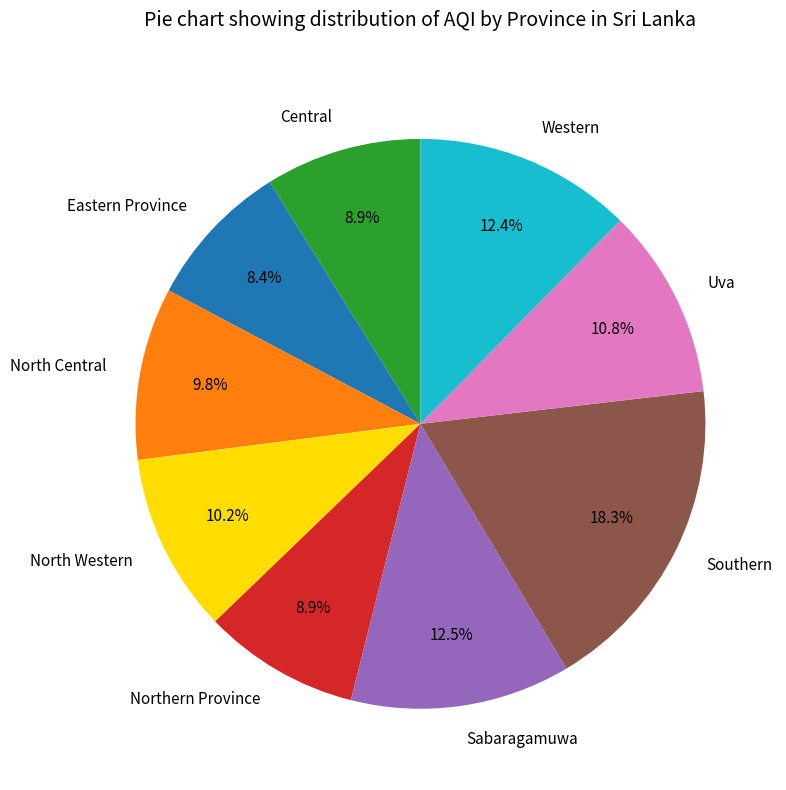

True or false: North Central accounts for 10% of the total.

True